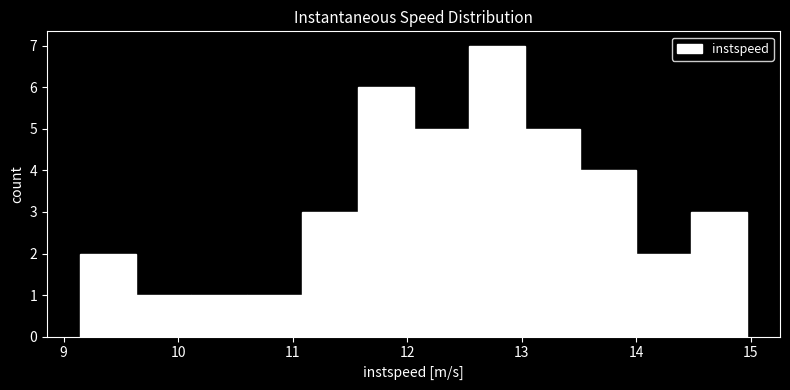

Over which range of the x-axis is the bar tallest?

12.5 to 13.0